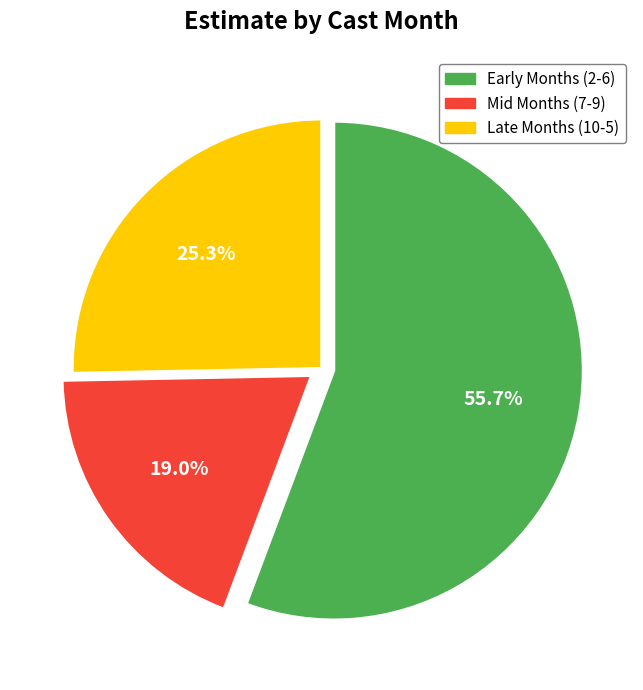

Is there a majority slice in this chart?

Yes